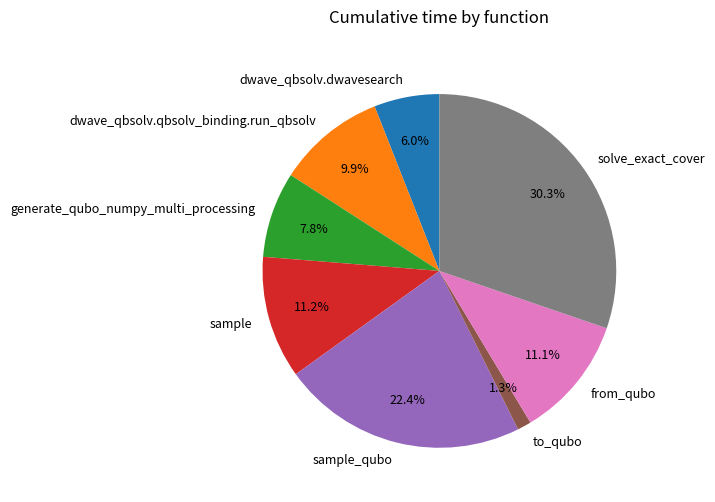

What percentage do to_qubo and sample_qubo together represent?

23.7%